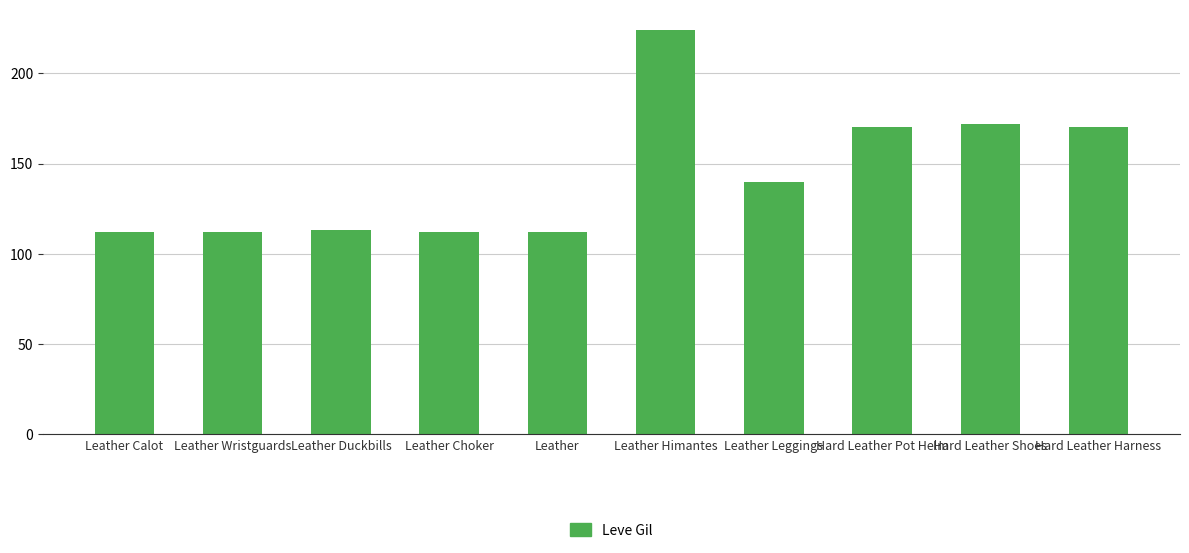

What is the ratio of the value at Hard Leather Pot Helm to the value at Leather Wristguards?

1.5